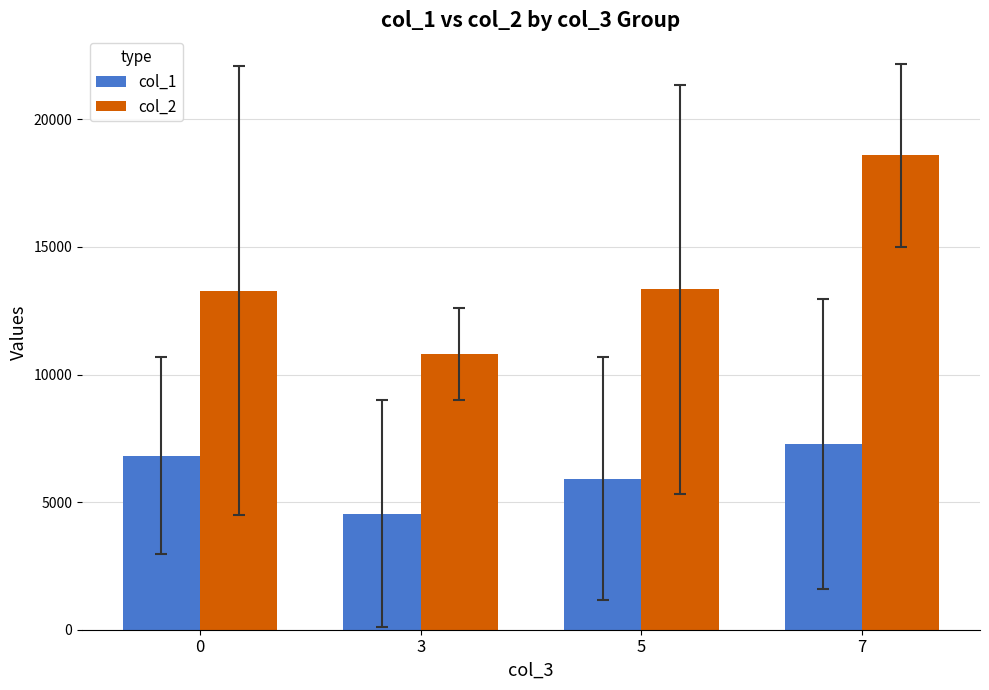

What is the difference between the maximum and minimum values in the col_2 series?

7773.0